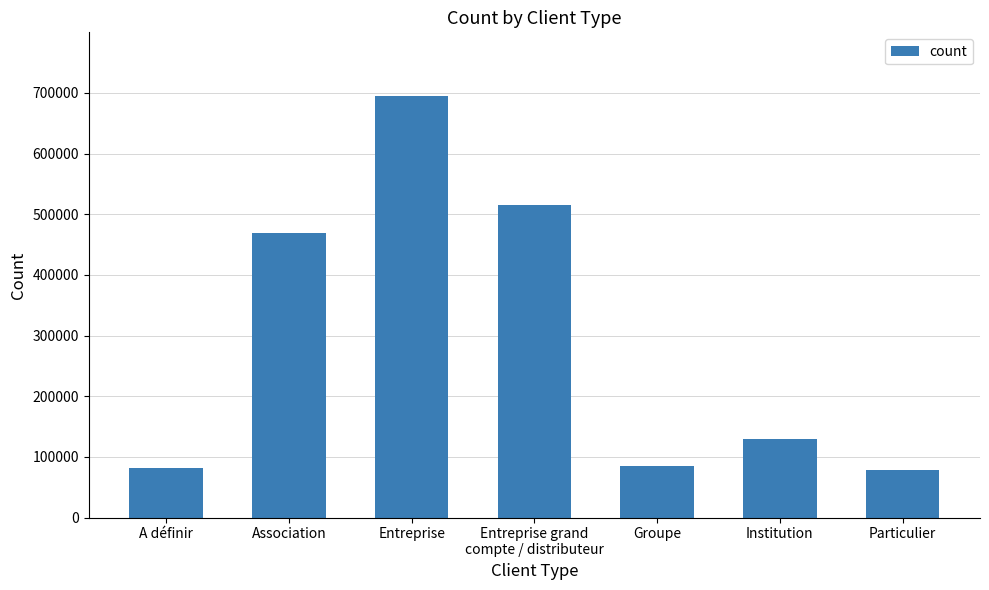

What is the difference between the second highest and second lowest values?

433388.6